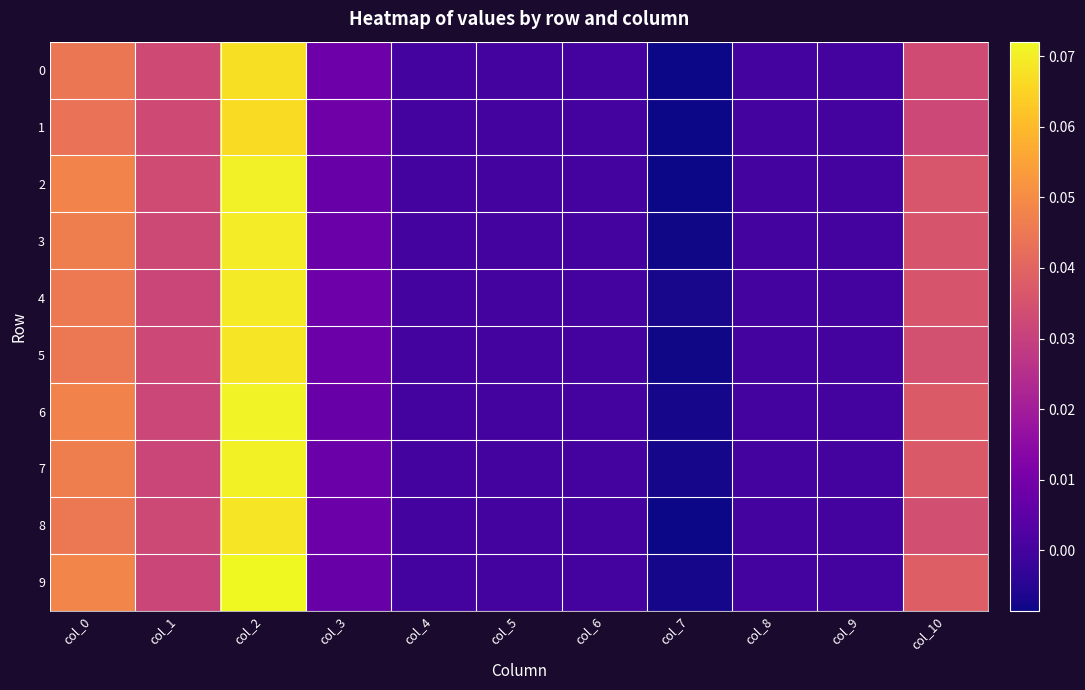

Reading left to right, extract all data points from this chart.

0: col_0=0.0	col_1=0.0	col_2=0.1	col_3=0.0	col_4=0.0	col_5=0.0	col_6=0.0	col_7=-0.0	col_8=0.0	col_9=0.0	col_10=0.0
1: col_0=0.0	col_1=0.0	col_2=0.1	col_3=0.0	col_4=0.0	col_5=0.0	col_6=0.0	col_7=-0.0	col_8=0.0	col_9=0.0	col_10=0.0
2: col_0=0.0	col_1=0.0	col_2=0.1	col_3=0.0	col_4=0.0	col_5=0.0	col_6=0.0	col_7=-0.0	col_8=0.0	col_9=0.0	col_10=0.0
3: col_0=0.0	col_1=0.0	col_2=0.1	col_3=0.0	col_4=0.0	col_5=0.0	col_6=0.0	col_7=-0.0	col_8=0.0	col_9=0.0	col_10=0.0
4: col_0=0.0	col_1=0.0	col_2=0.1	col_3=0.0	col_4=0.0	col_5=0.0	col_6=0.0	col_7=-0.0	col_8=0.0	col_9=0.0	col_10=0.0
5: col_0=0.0	col_1=0.0	col_2=0.1	col_3=0.0	col_4=0.0	col_5=0.0	col_6=0.0	col_7=-0.0	col_8=0.0	col_9=0.0	col_10=0.0
6: col_0=0.0	col_1=0.0	col_2=0.1	col_3=0.0	col_4=0.0	col_5=0.0	col_6=0.0	col_7=-0.0	col_8=0.0	col_9=0.0	col_10=0.0
7: col_0=0.0	col_1=0.0	col_2=0.1	col_3=0.0	col_4=0.0	col_5=0.0	col_6=0.0	col_7=-0.0	col_8=0.0	col_9=0.0	col_10=0.0
8: col_0=0.0	col_1=0.0	col_2=0.1	col_3=0.0	col_4=0.0	col_5=0.0	col_6=0.0	col_7=-0.0	col_8=0.0	col_9=0.0	col_10=0.0
9: col_0=0.0	col_1=0.0	col_2=0.1	col_3=0.0	col_4=0.0	col_5=0.0	col_6=0.0	col_7=-0.0	col_8=0.0	col_9=0.0	col_10=0.0